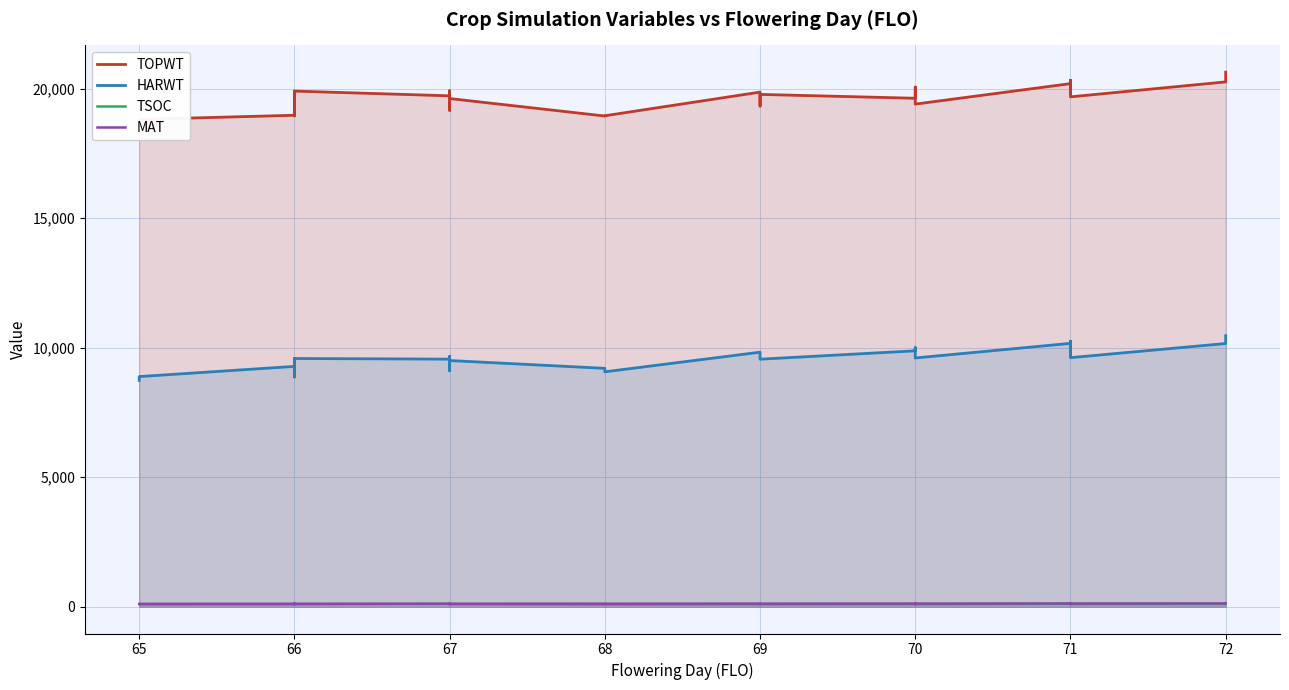

What is the maximum value for TOPWT?

20637